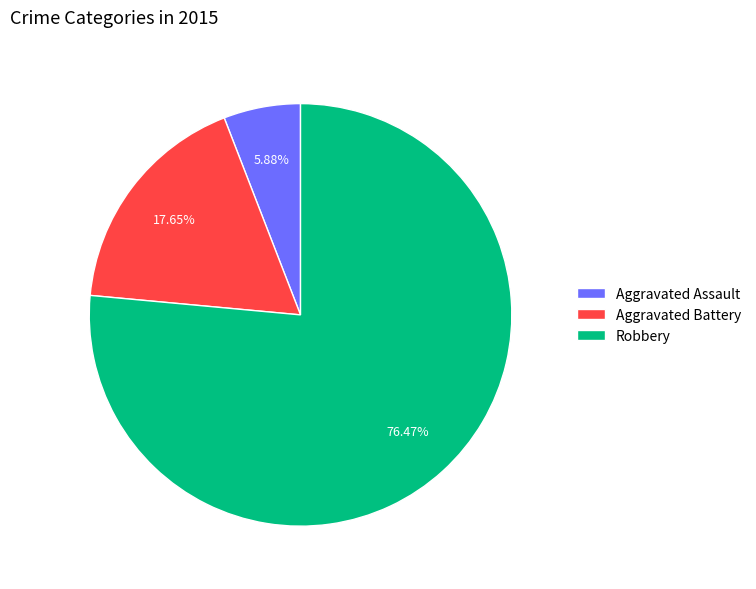

Is Aggravated Assault the majority of the pie?

No